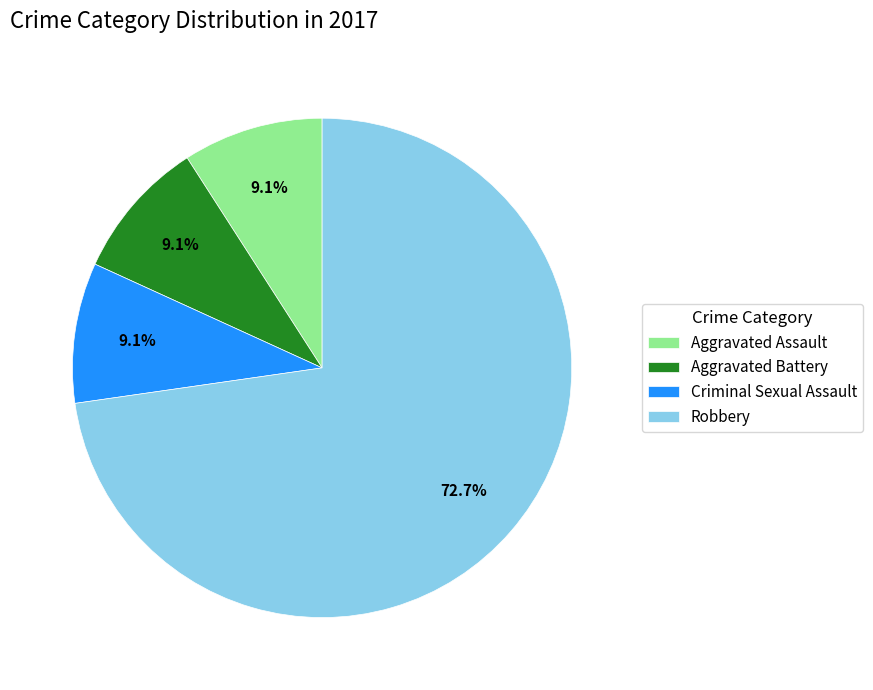

Which has a higher value, Aggravated Battery or Robbery?

Robbery